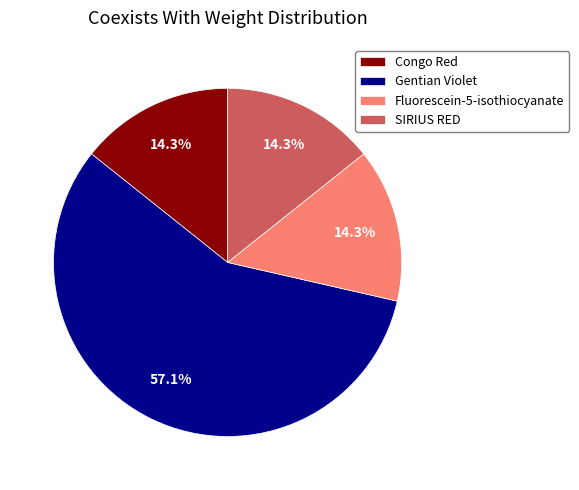

How many segments does this pie chart have?

4